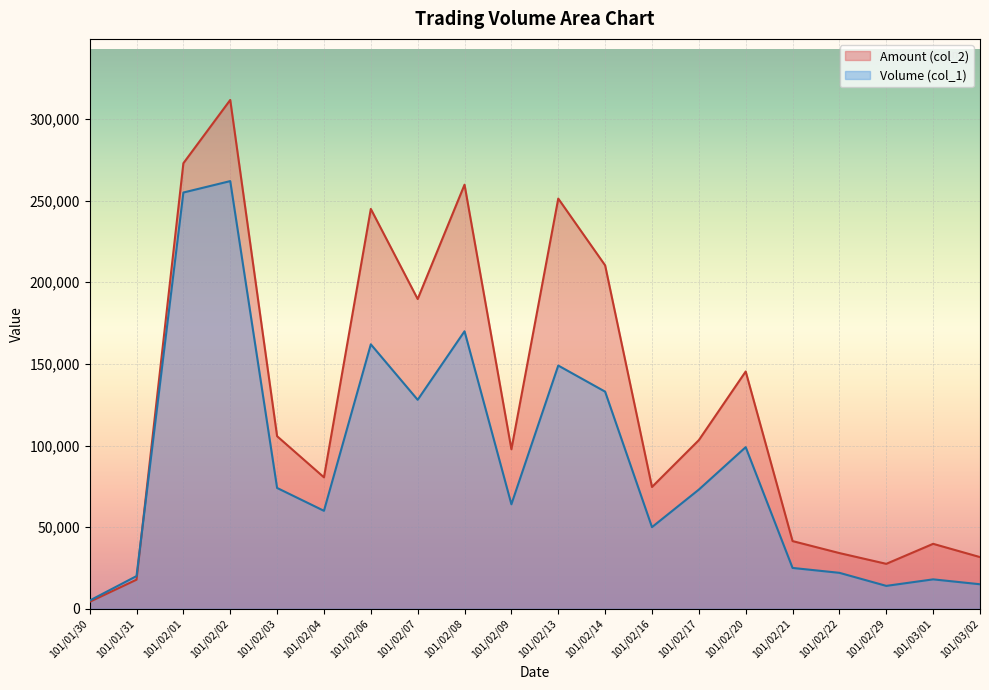

What is the label of the 12th point from the right?

101/02/08